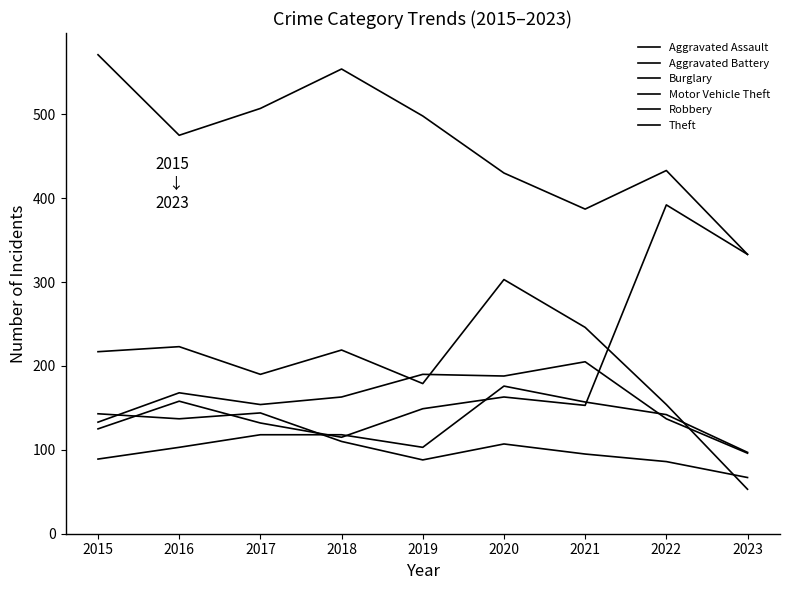

True or false: Aggravated Assault has a value of 33 at 2021.

False